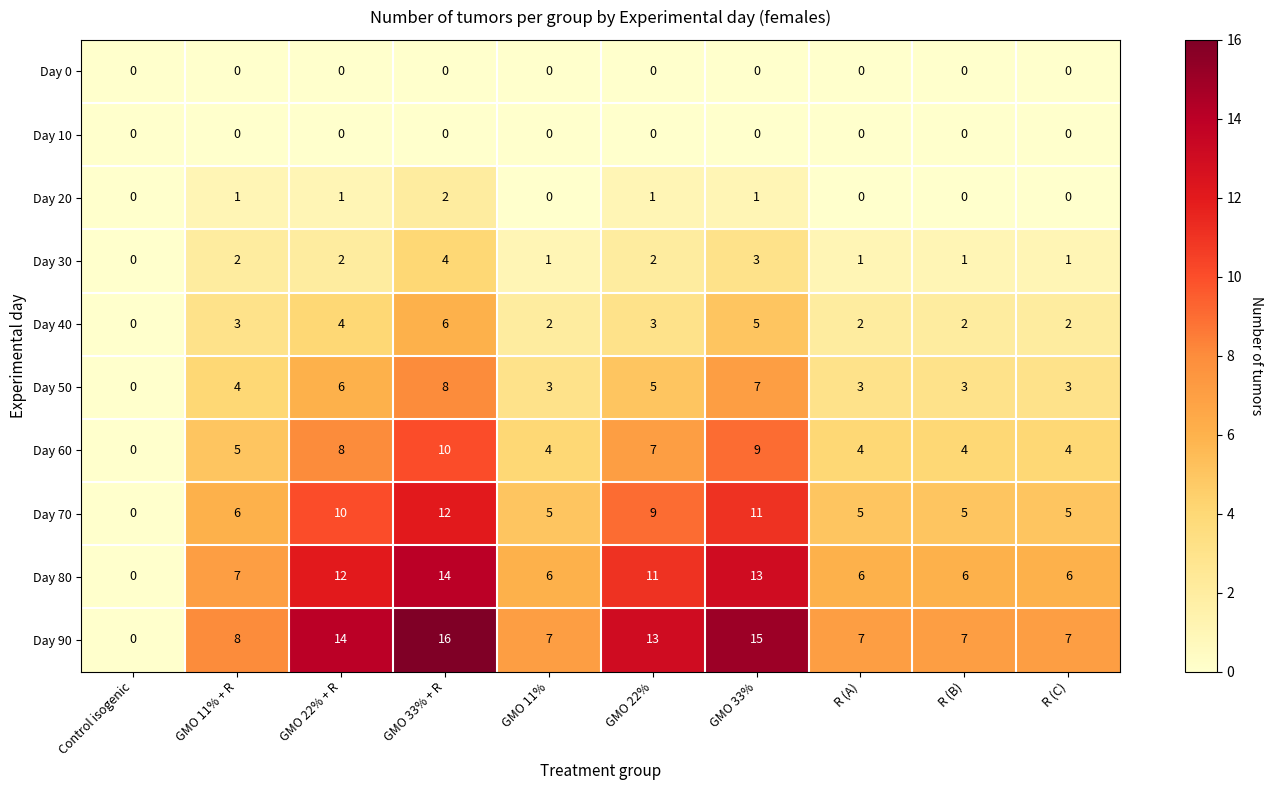

What is the average value of the Day 70 series?

7